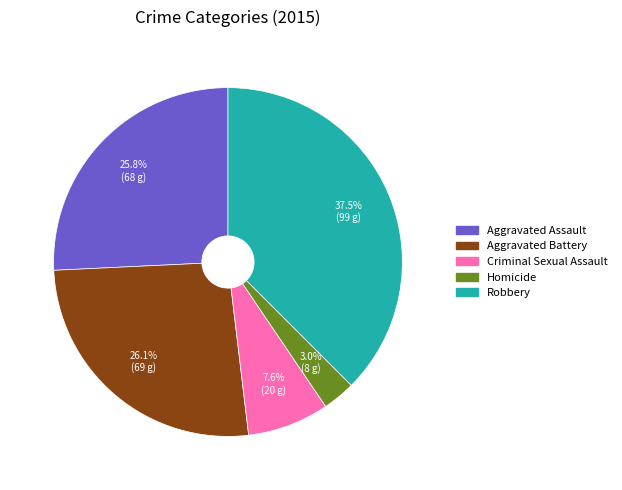

What percentage is NOT represented by Aggravated Battery?

73.9%